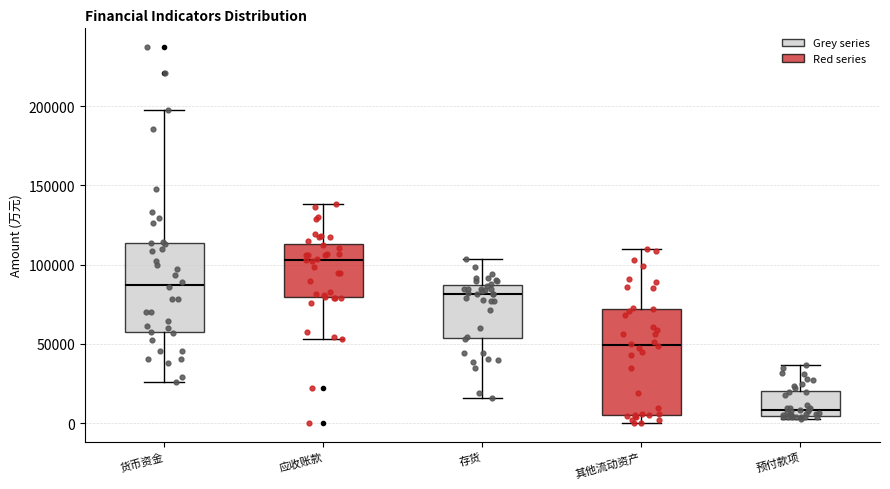

Comparing the boxes themselves (not the whiskers), which one is the tallest?

其他流动资产